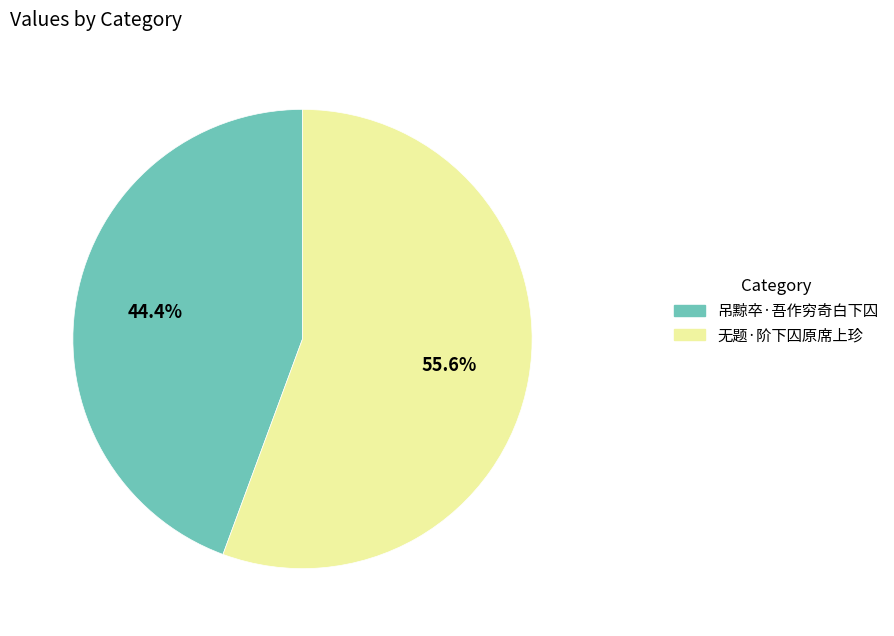

Is it true that 吊黥卒·吾作穷奇白下囚 is 32% of the pie?

False